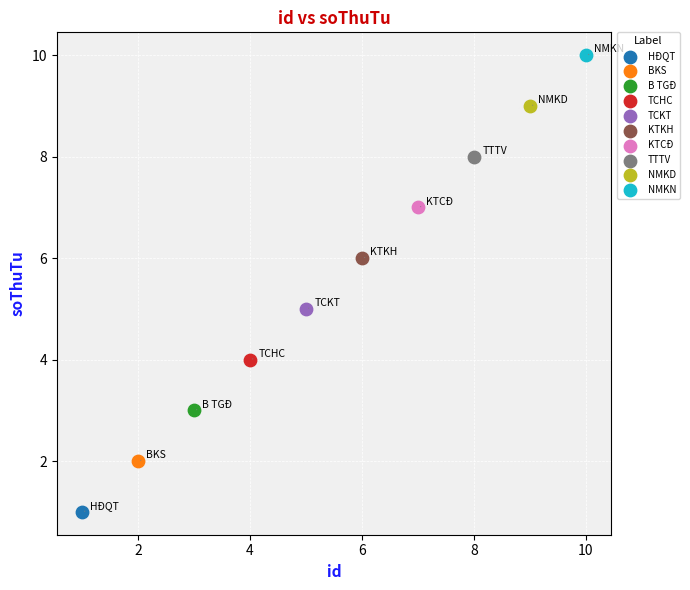

What are all the series names shown in the legend?

HĐQT, BKS, B TGĐ, TCHC, TCKT, KTKH, KTCĐ, TTTV, NMKD, NMKN